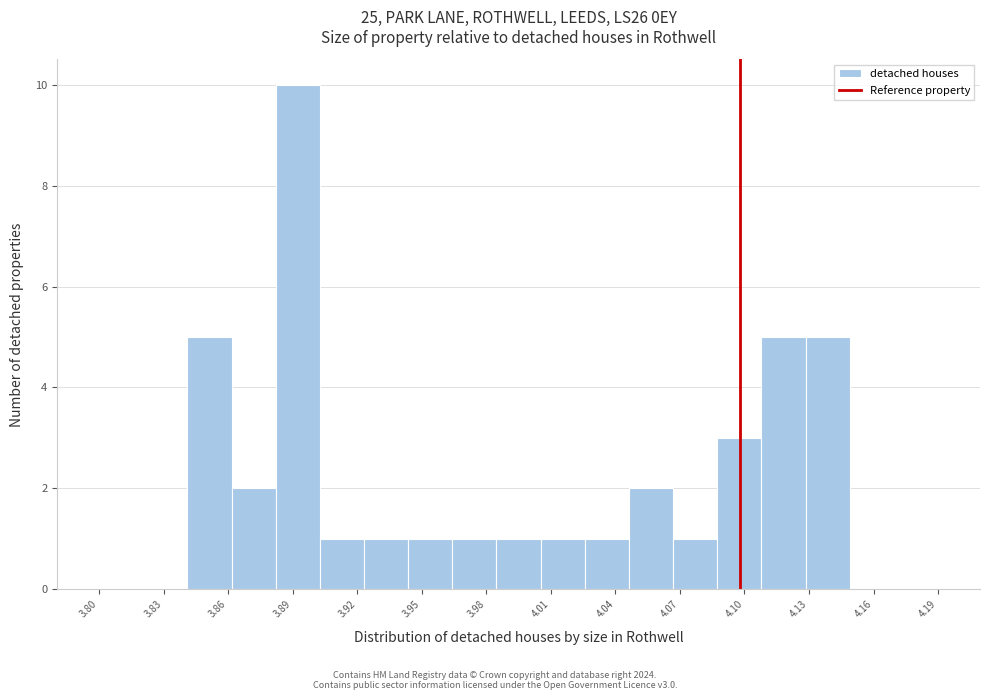

Reading left to right, list every bar in this chart as the range it spans on the x-axis followed by its height. Neither the bar edges nor the heights are printed on the chart, so give them approximately, as read against the axes.

3.800 to 3.825: 0
3.825 to 3.845: 0
3.845 to 3.865: 5
3.865 to 3.885: 2
3.885 to 3.905: 10
3.905 to 3.925: 1
3.925 to 3.945: 1
3.945 to 3.965: 1
3.965 to 3.990: 1
3.990 to 4.010: 1
4.010 to 4.030: 1
4.030 to 4.050: 1
4.050 to 4.070: 2
4.070 to 4.090: 1
4.090 to 4.110: 3
4.110 to 4.130: 5
4.130 to 4.150: 5
4.150 to 4.175: 0
4.175 to 4.195: 0